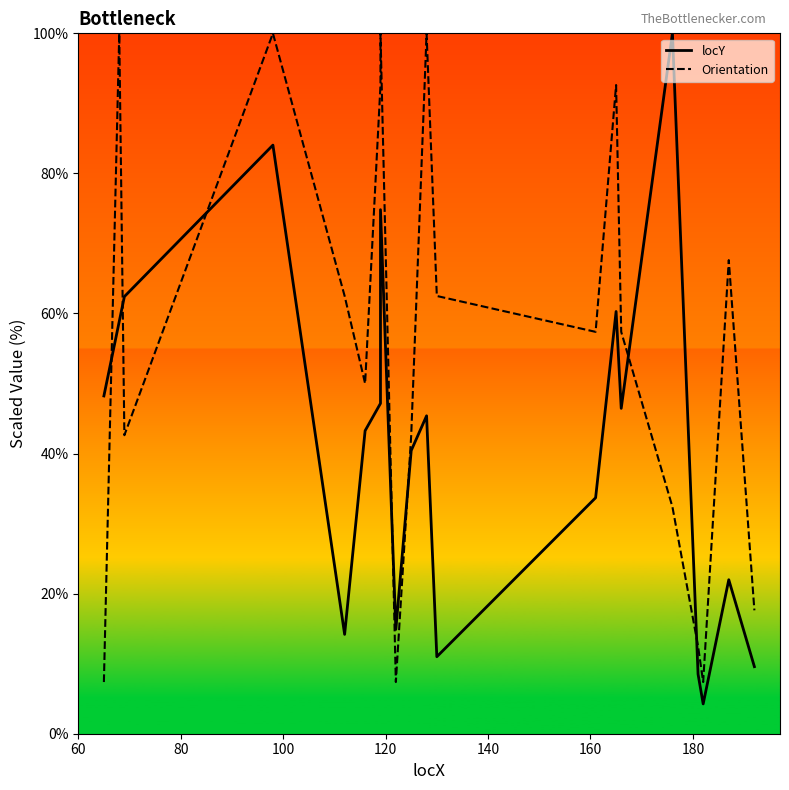

List the series in order of their overall mean, highest first.

Orientation, locY